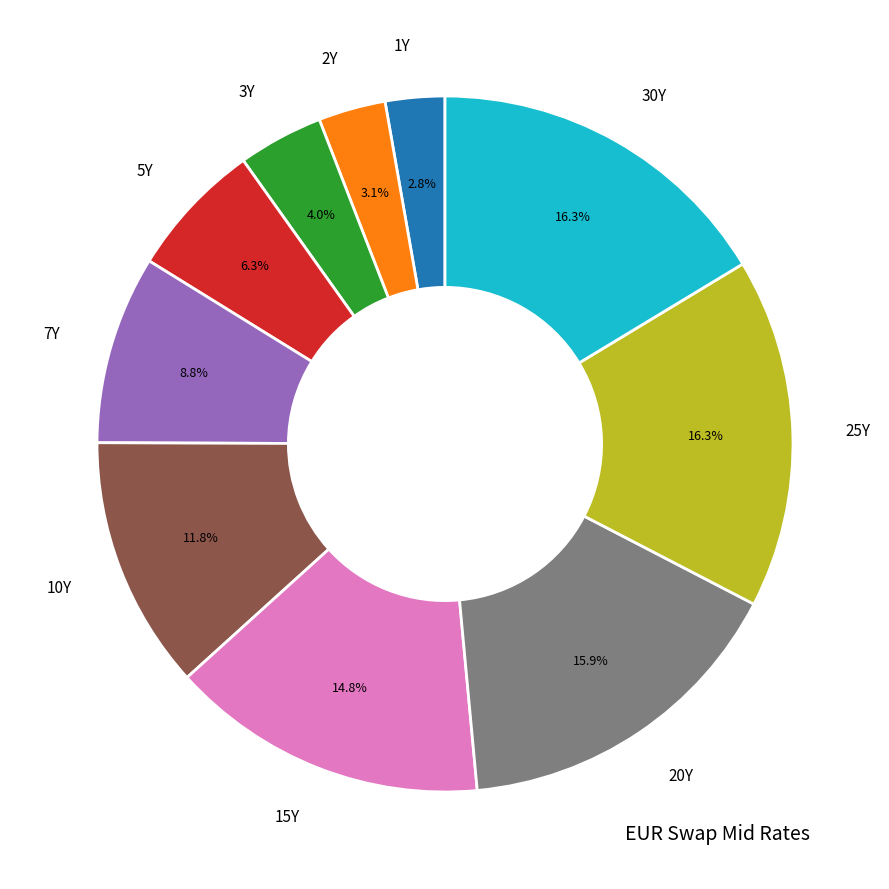

Is it true that 10Y is 24% of the pie?

False